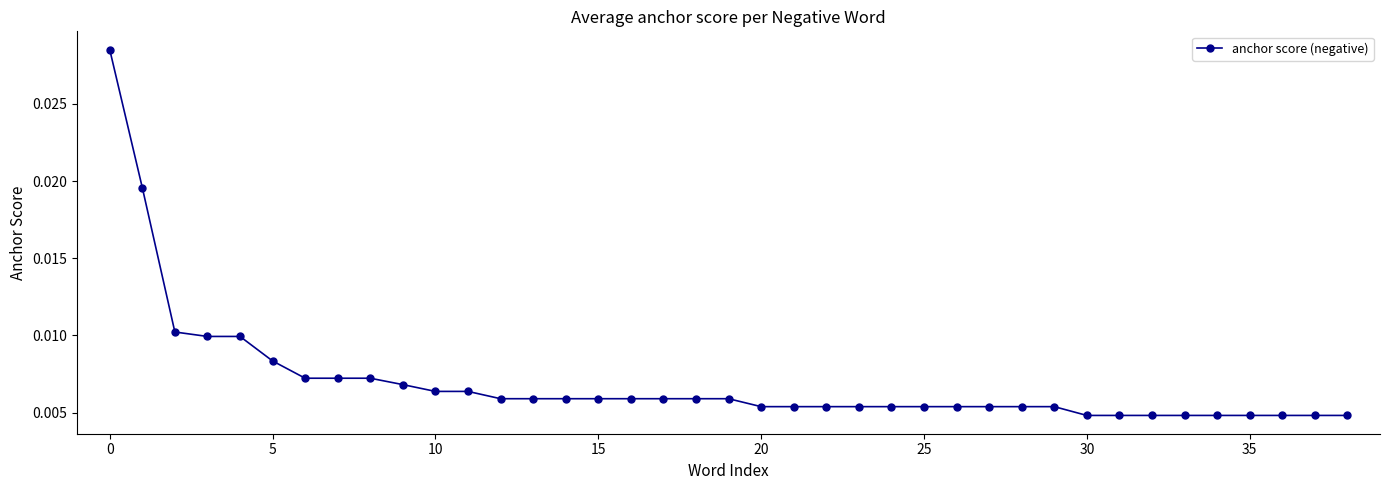

How many values are between 0 and 1?

39